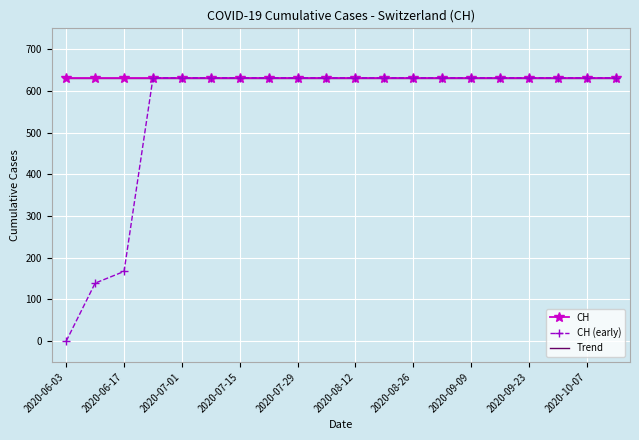

True or false: CH (early) has more than 0 interior local peaks.

False